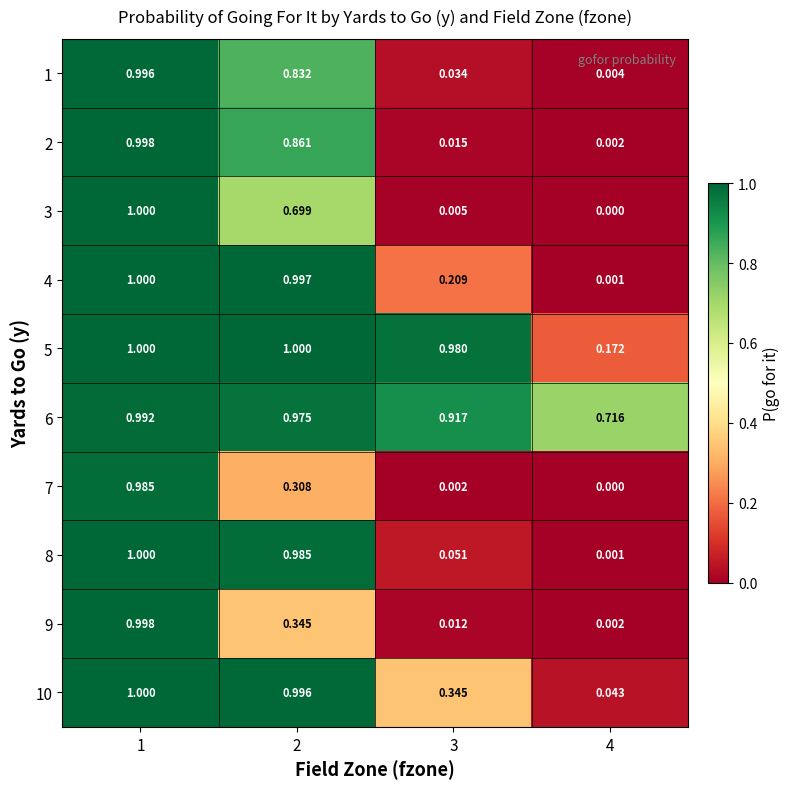

Is the value of 4 at 3 greater than the value of 9 at 2?

No